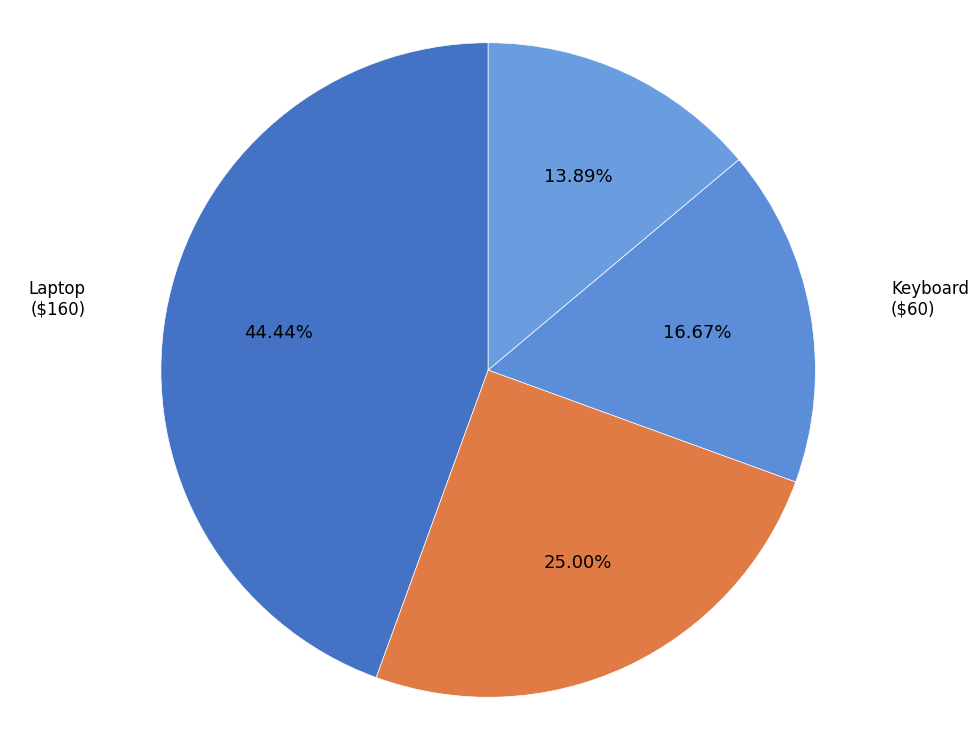

Is there any slice that represents more than half of the pie?

No